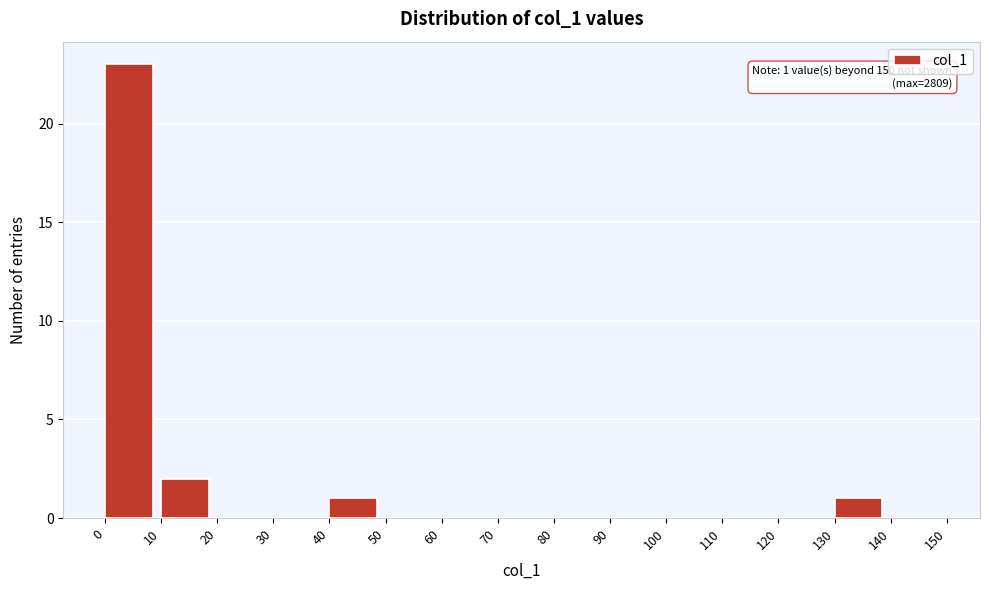

Over which range of the x-axis is the bar tallest?

0 to 10